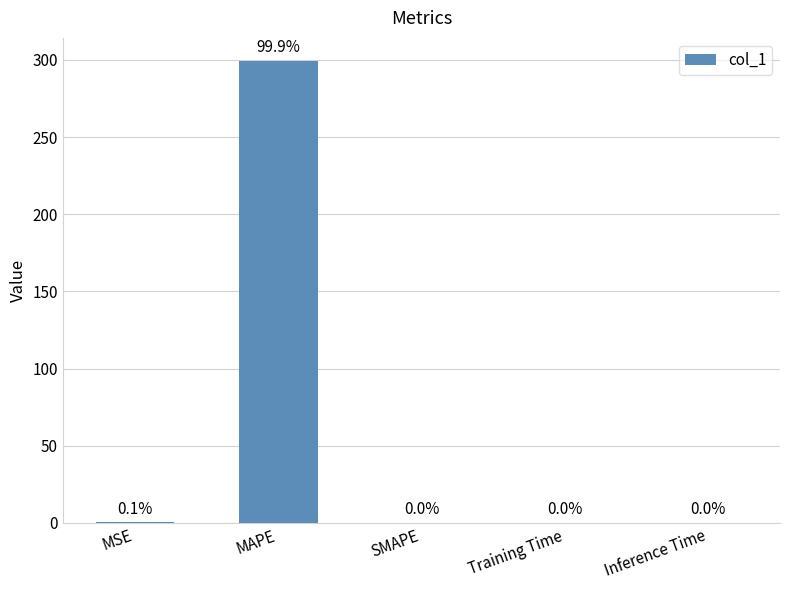

Are the bars grouped side by side (vs. stacked)?

No